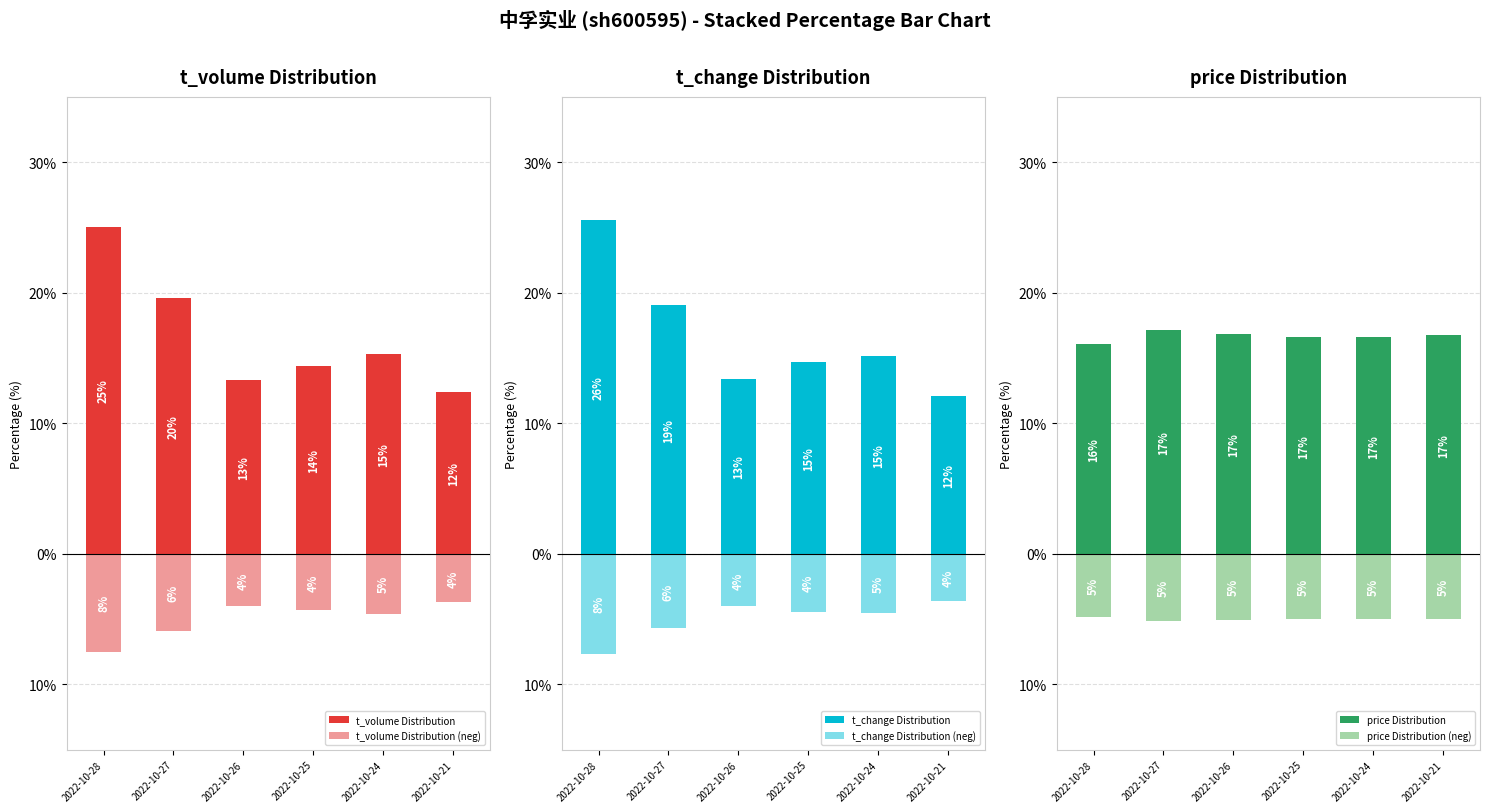

What is the value of the t_volume Distribution bar at the 1st from the left?

25.0